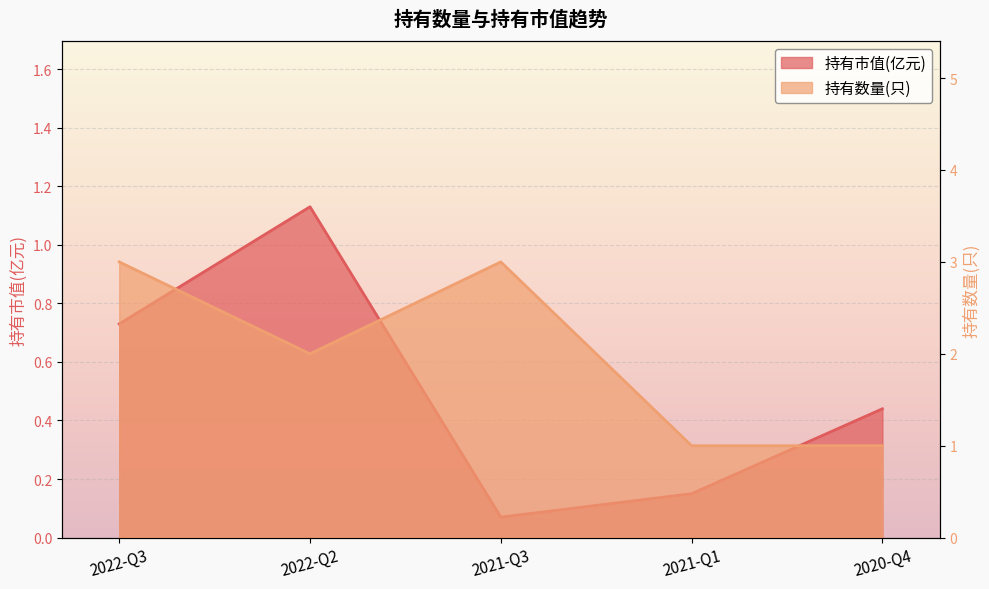

What is the difference between the second highest and minimum values in the 持有市值(亿元) series?

0.7